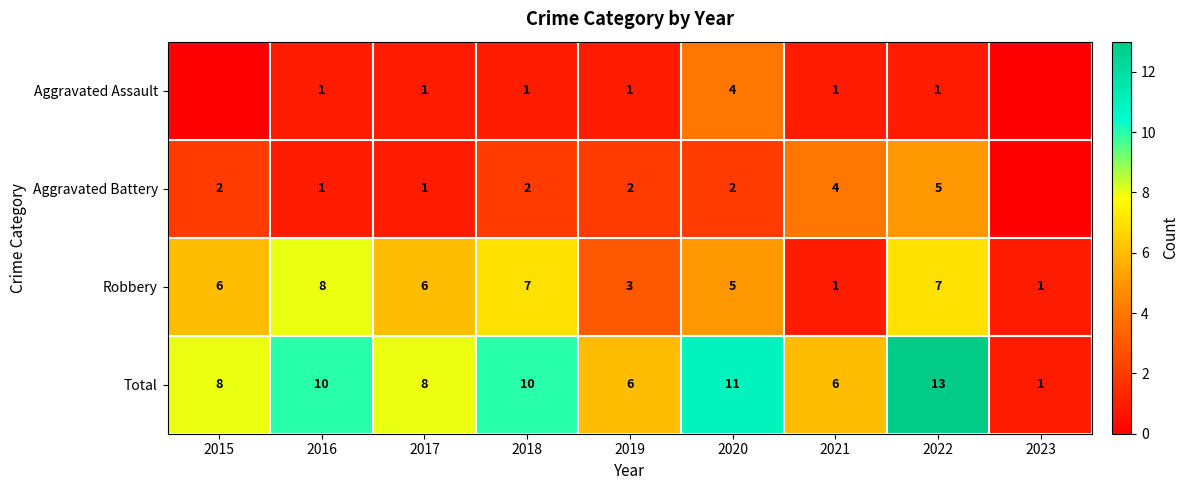

Rank the series at 2020 from lowest to highest value.

Aggravated Battery, Aggravated Assault, Robbery, Total